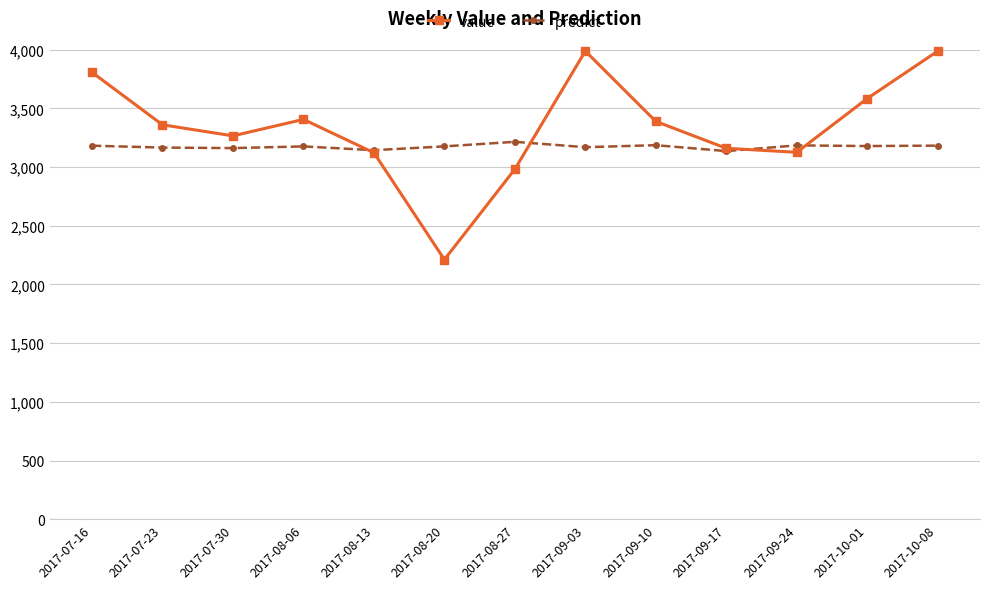

The value of predict at 2017-07-23 is 844.8. True or false?

False